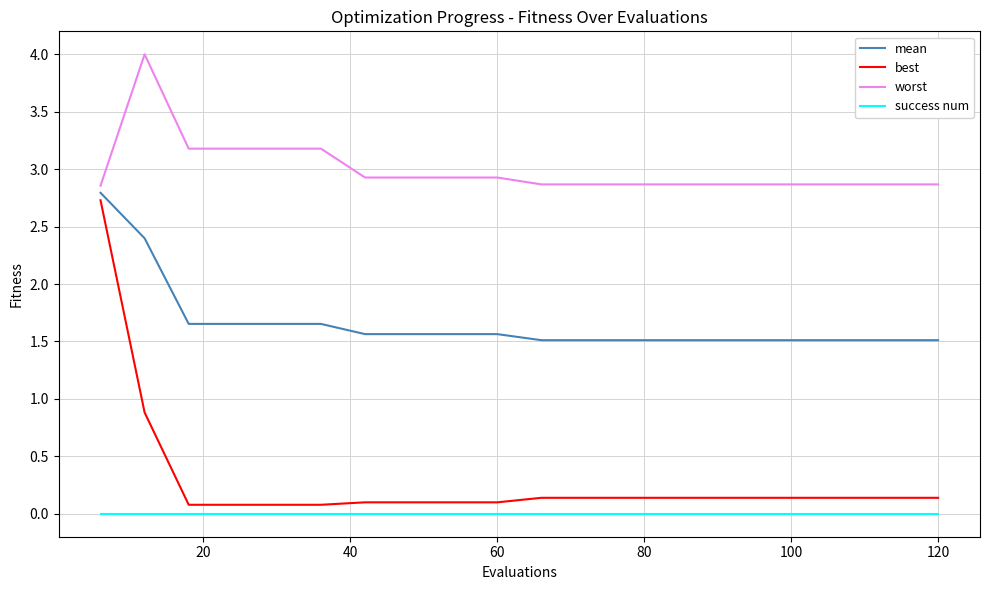

What is the difference between the second highest and minimum values in the mean series?

0.9